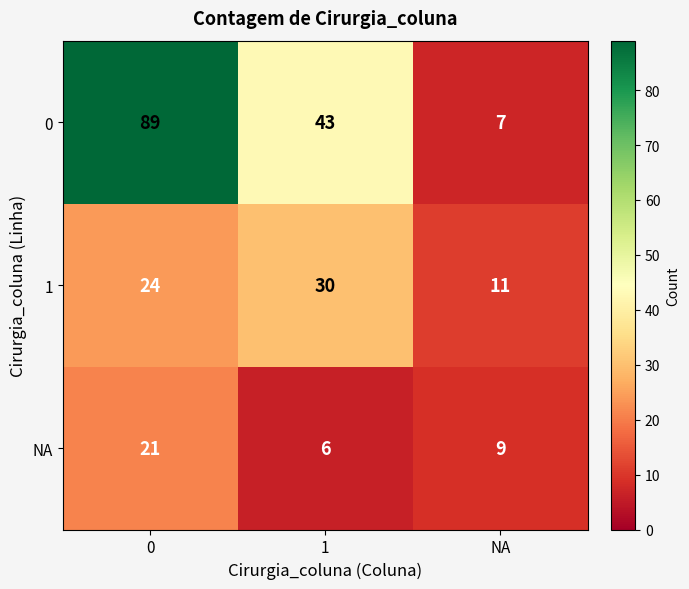

What is the sum of all NA values?

36